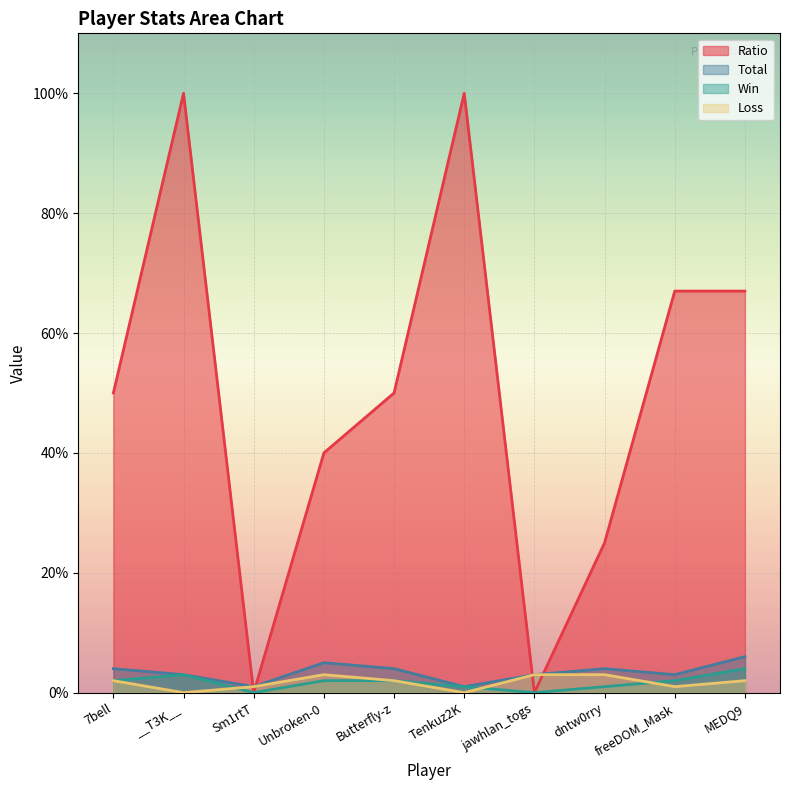

List the labels in order of Loss value, largest first.

Unbroken-0, jawhlan_togs, dntw0rry, 7bell, Butterfly-z, MEDQ9, Sm1rtT, freeDOM_Mask, __T3K__, Tenkuz2K